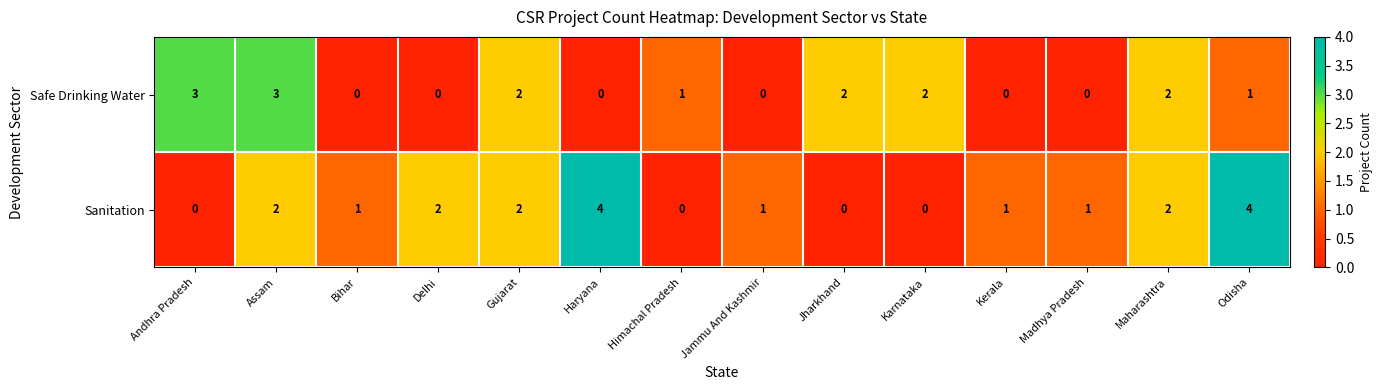

Which series has the widest spread of values?

Sanitation